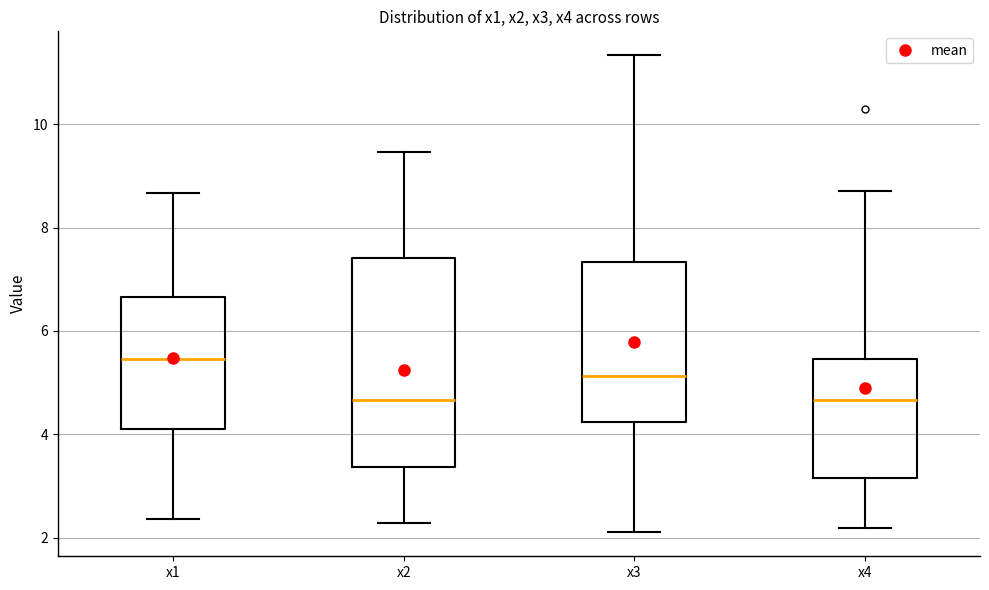

Reading left to right, transcribe this box plot: for each box, give where its median line is, the range the box spans, and where its two whiskers end, as read against the y-axis. The values are not printed on the chart, so give them approximately, as read against the axis.

x1: median 5.4, box 4.0 to 6.6, whiskers 2.4 to 8.6
x2: median 4.6, box 3.4 to 7.4, whiskers 2.2 to 9.4
x3: median 5.2, box 4.2 to 7.4, whiskers 2.0 to 11.4
x4: median 4.6, box 3.2 to 5.4, whiskers 2.2 to 8.8